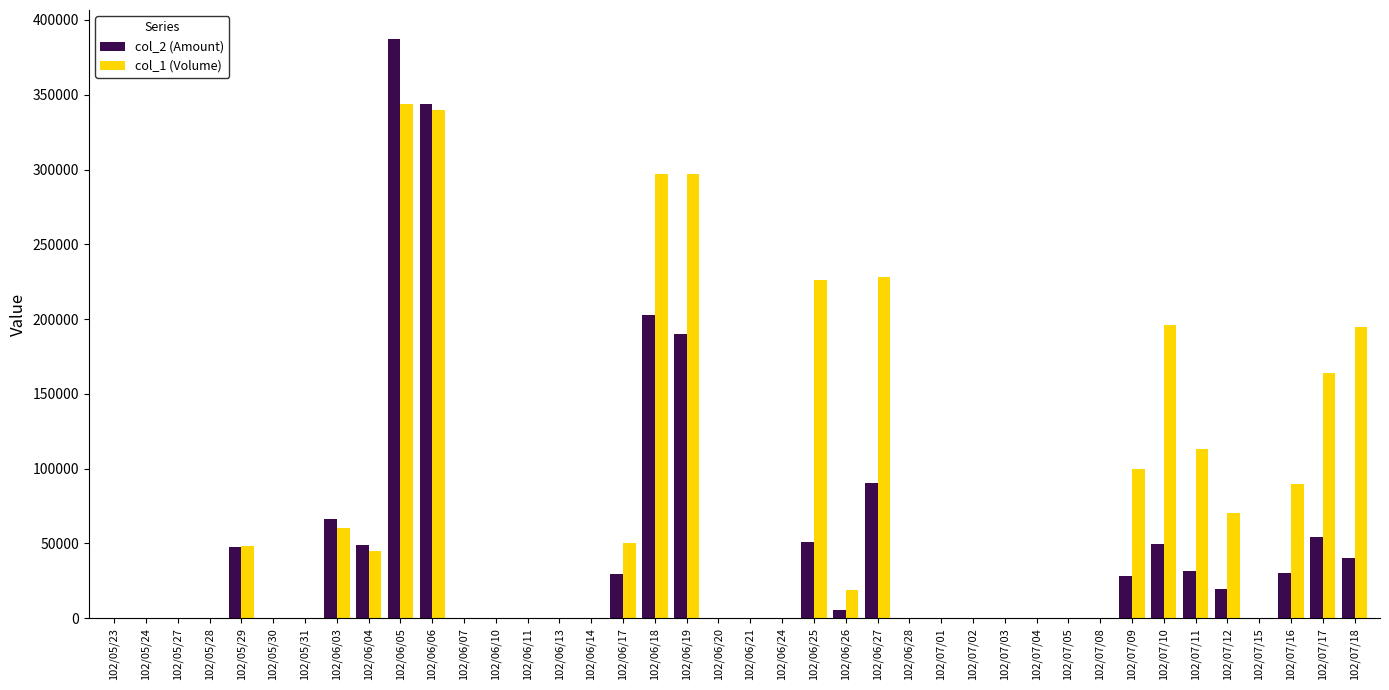

How many categories are shown in the chart?

40